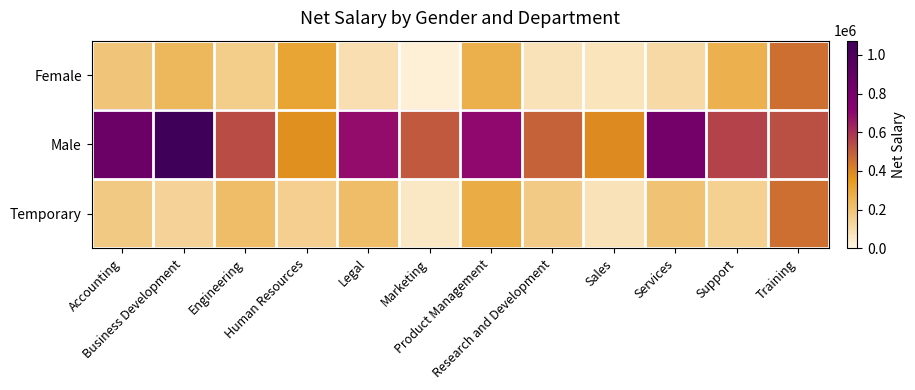

Which series has the largest range (max minus min)?

Male